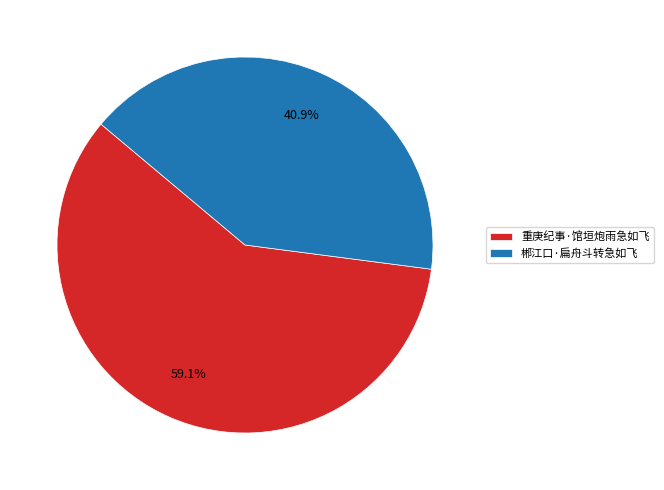

Combined, what portion of the pie is 郴江口·扁舟斗转急如飞 and 重庚纪事·馆垣炮雨急如飞?

100.0%